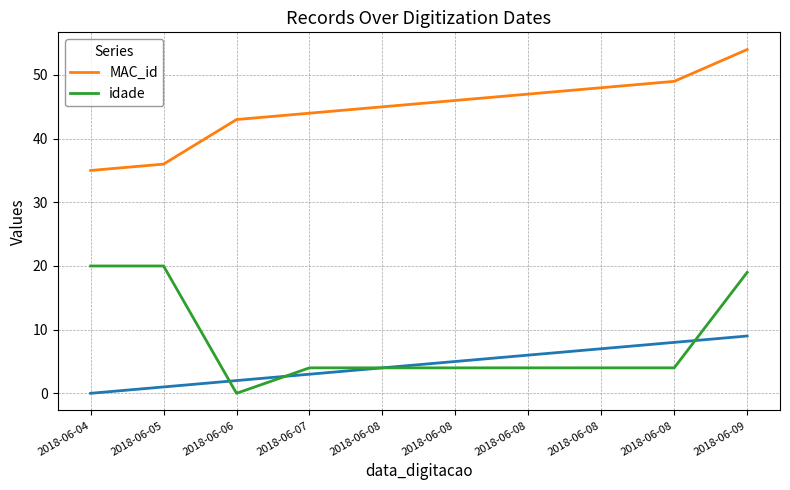

The idade series shows 19 at 2018-06-09. True or false?

True